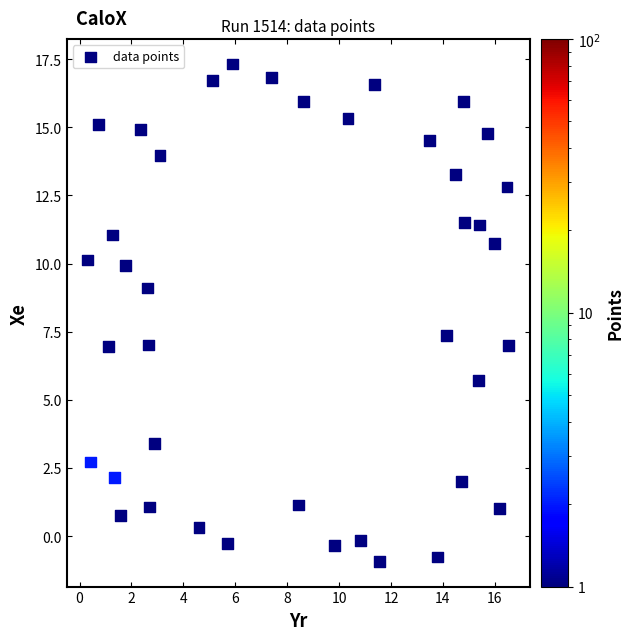

What is the range of X values (max minus min)?

16.2